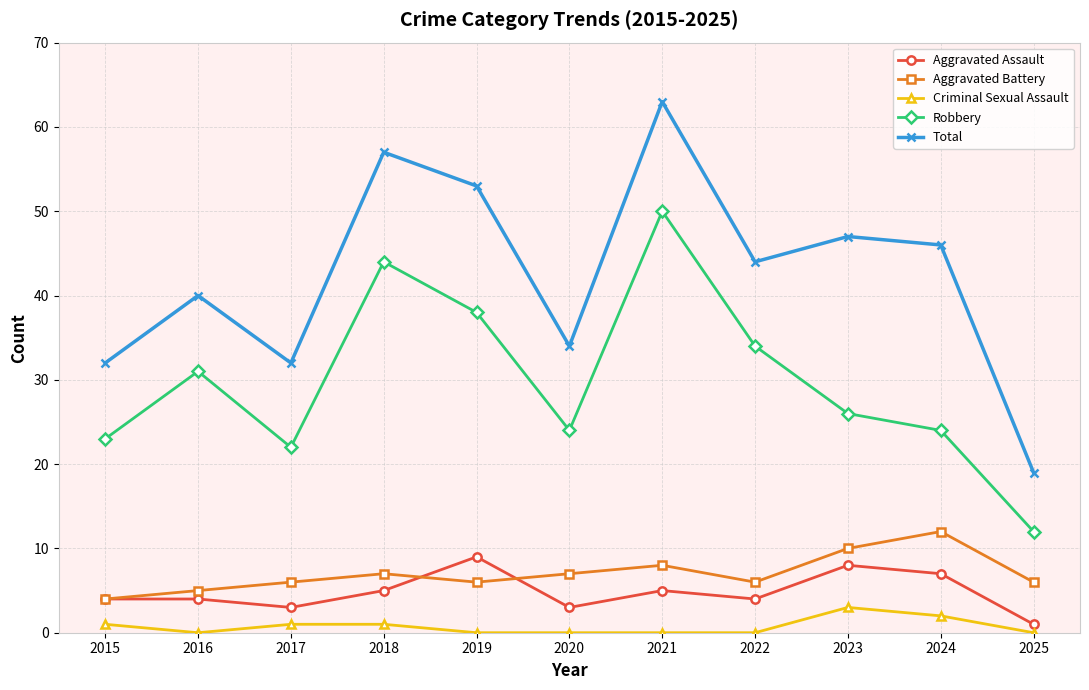

True or false: Aggravated Assault and Criminal Sexual Assault cross at least once.

False